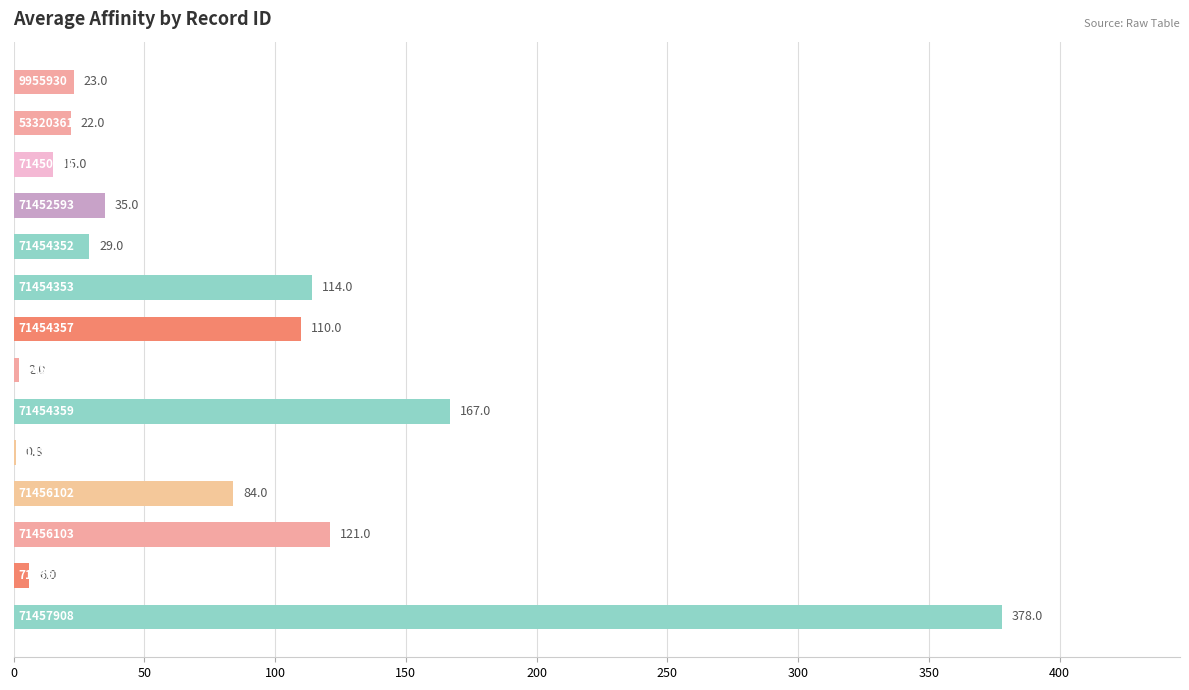

What is the sum of all values?

1106.8